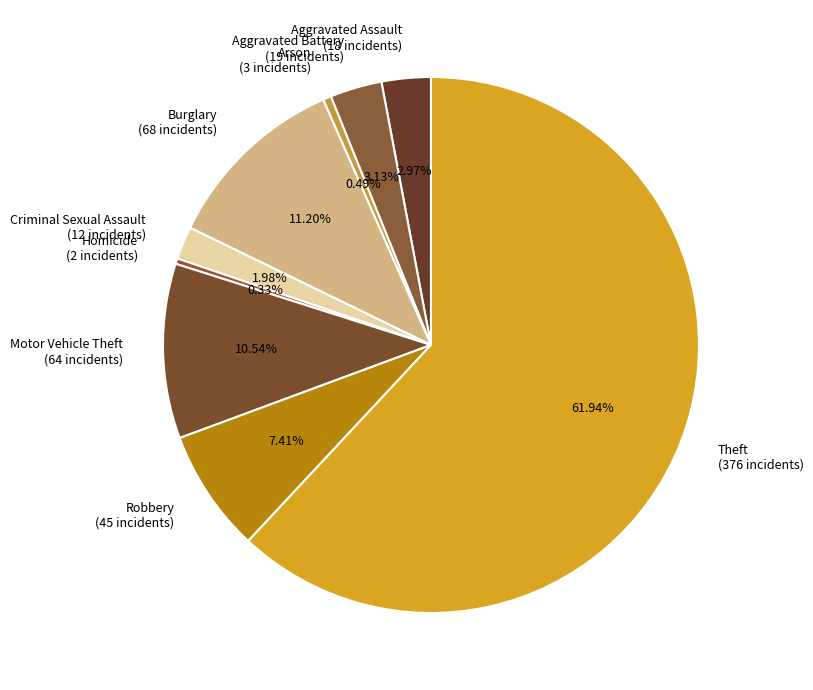

How many segments does this pie chart have?

9